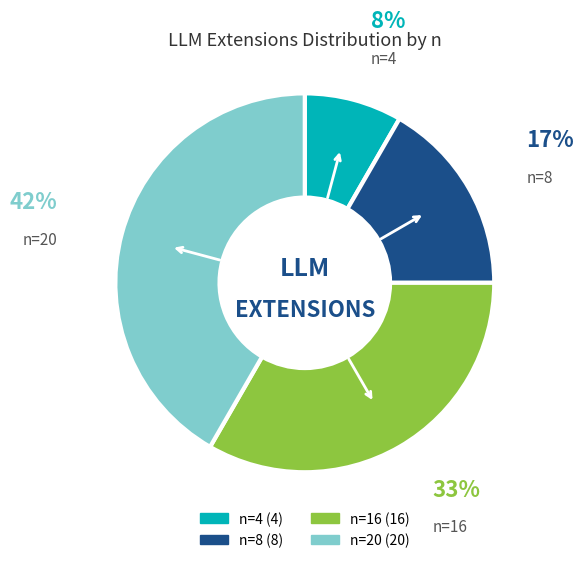

To the nearest percent, what portion does n=8 represent?

17%